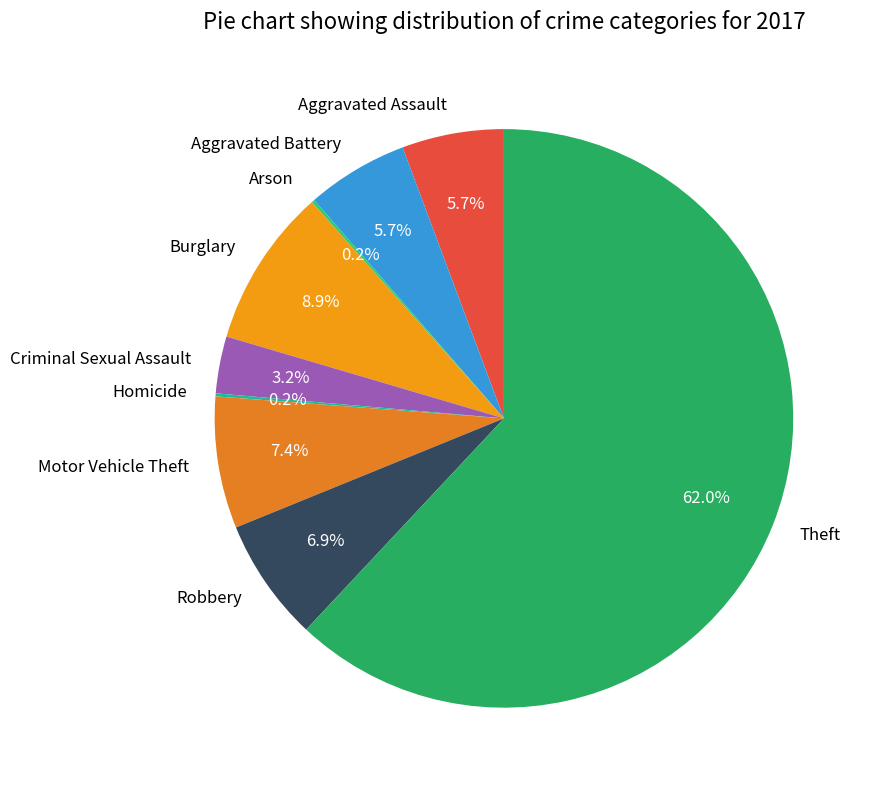

Which category accounts for the majority?

Theft